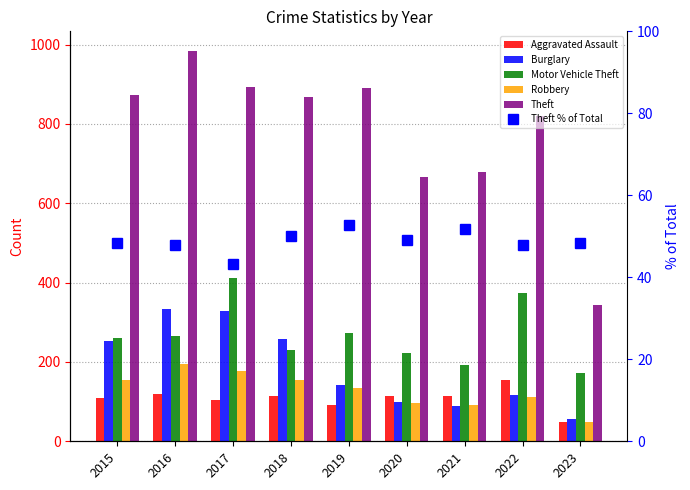

What is the minimum value shown in the chart?

43.2